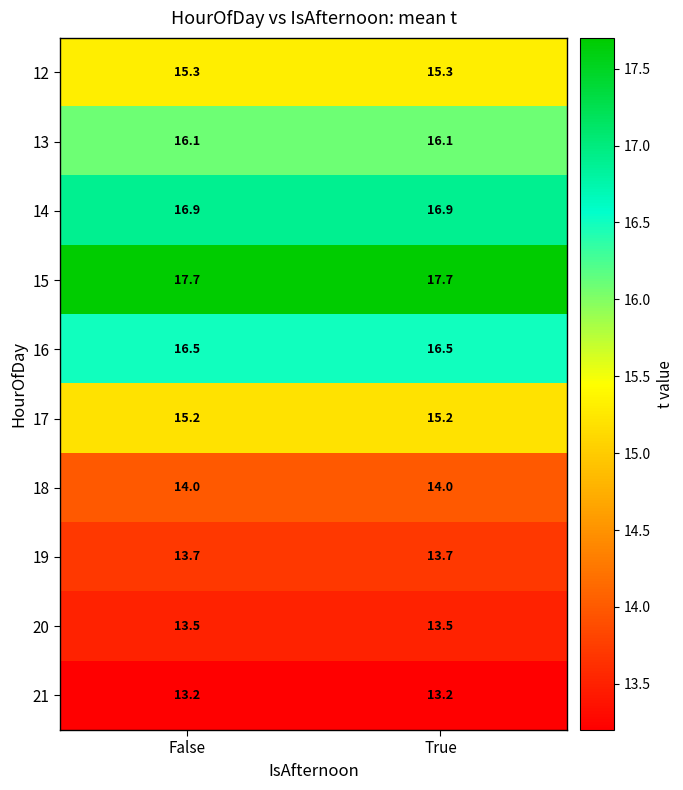

What is the approximate value of 16 at False?

16.5